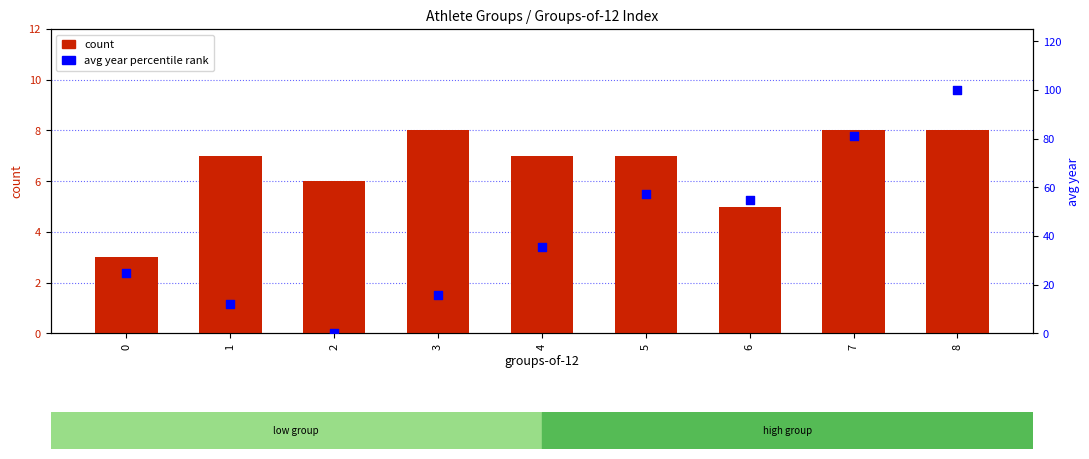

Which series reaches the minimum Y coordinate?

avg year percentile rank